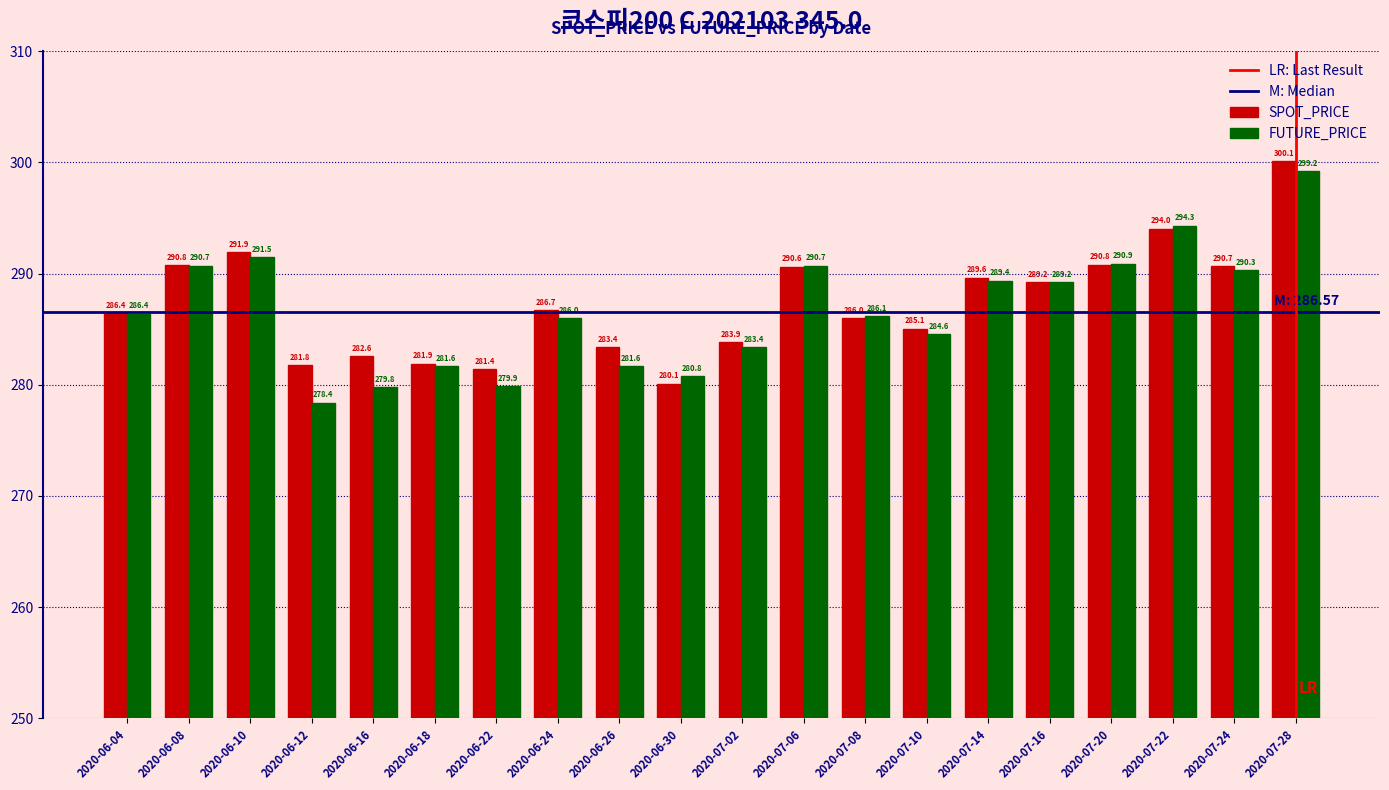

Where does the SPOT_PRICE series first go above 286?

2020-06-04